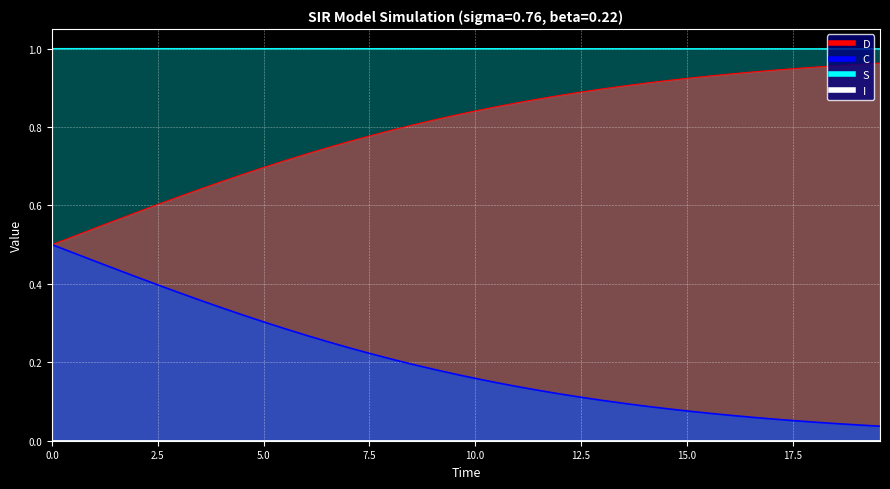

How many data points does each series have?

40